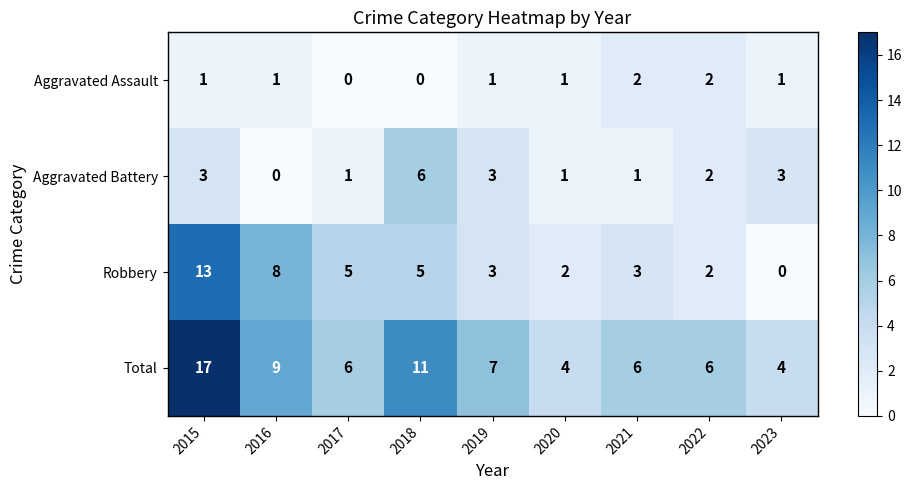

What is the greatest value displayed?

17